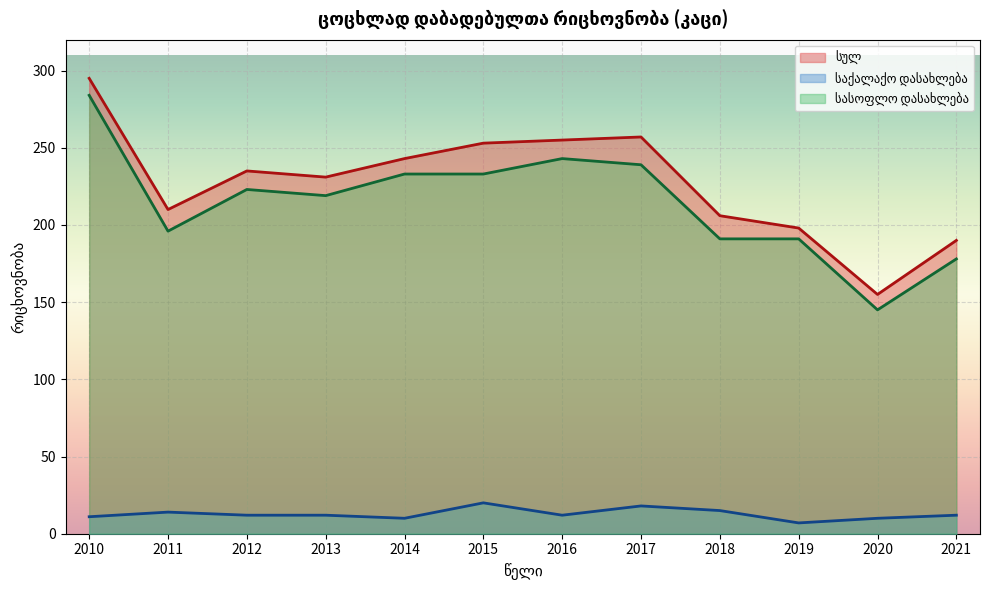

At how many categories does at least one series exceed 171?

11